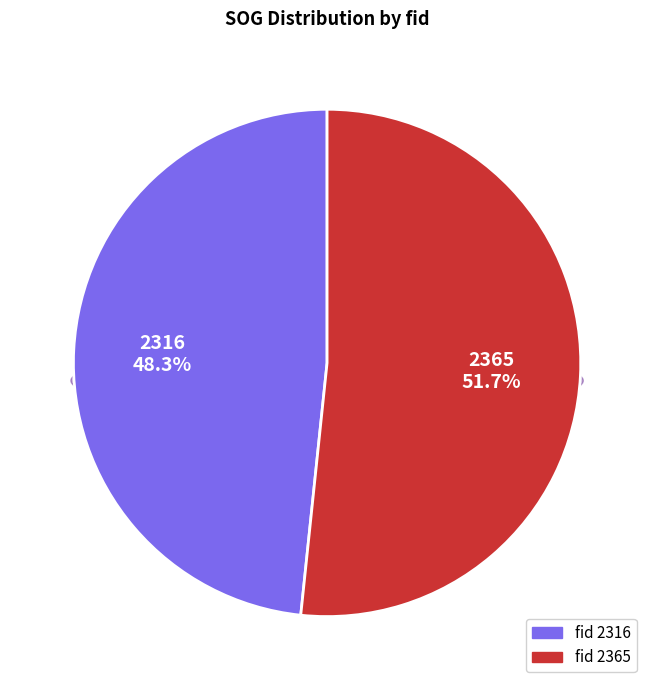

The 2365 slice represents 52% of the pie. True or false?

True